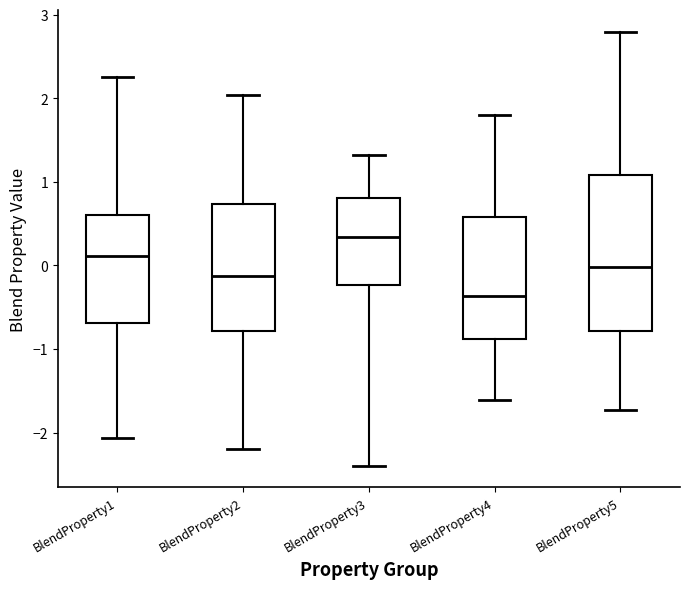

Comparing the boxes themselves (not the whiskers), which one is the tallest?

BlendProperty5